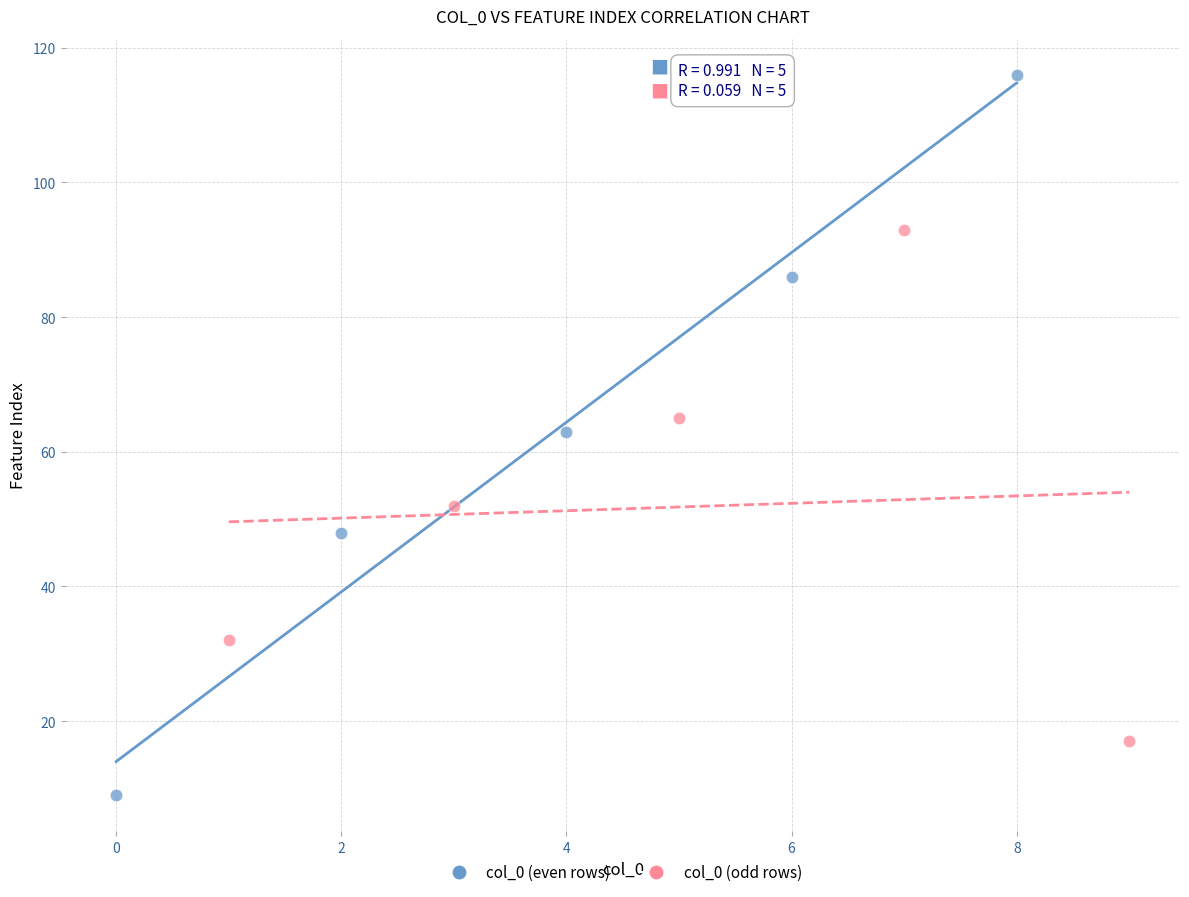

Which series contains the lowest Y value?

col_0 (even rows)